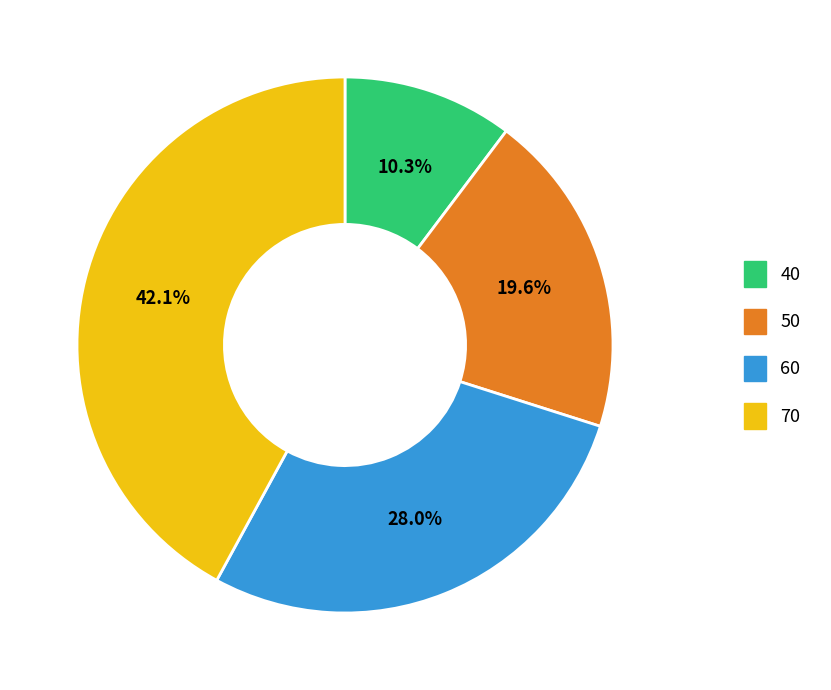

Which has a higher value, 50 or 70?

70